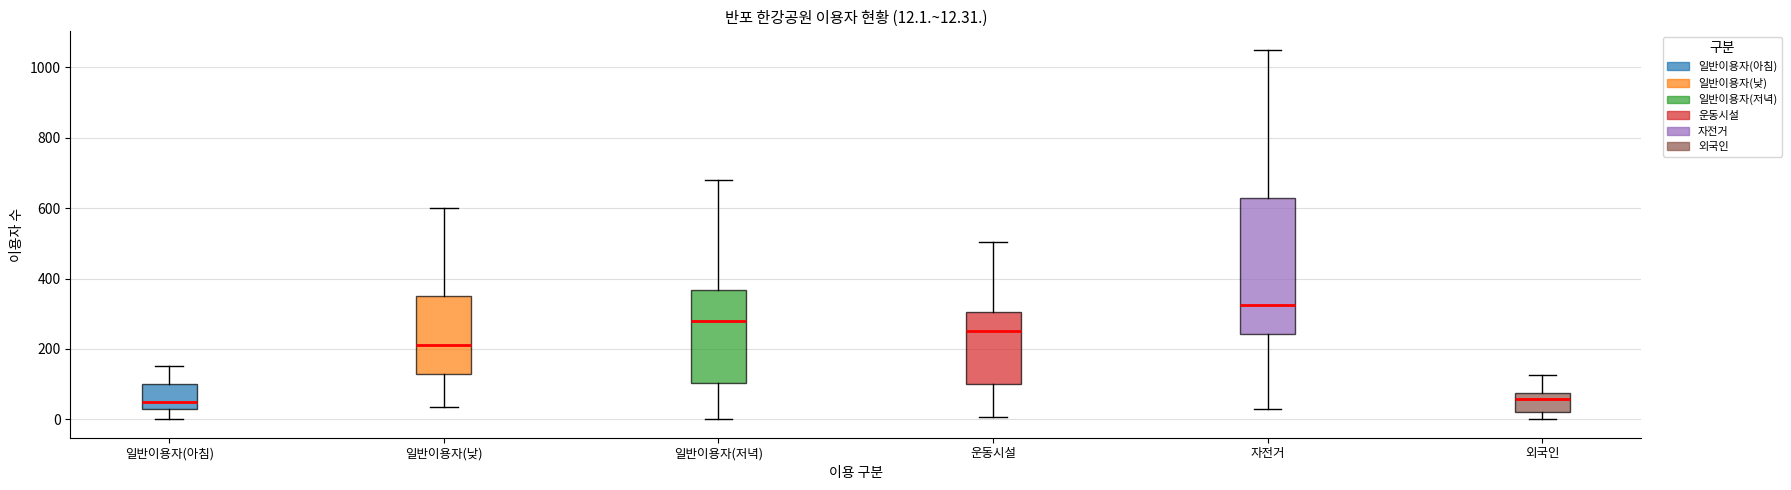

Which box has the highest median line?

자전거